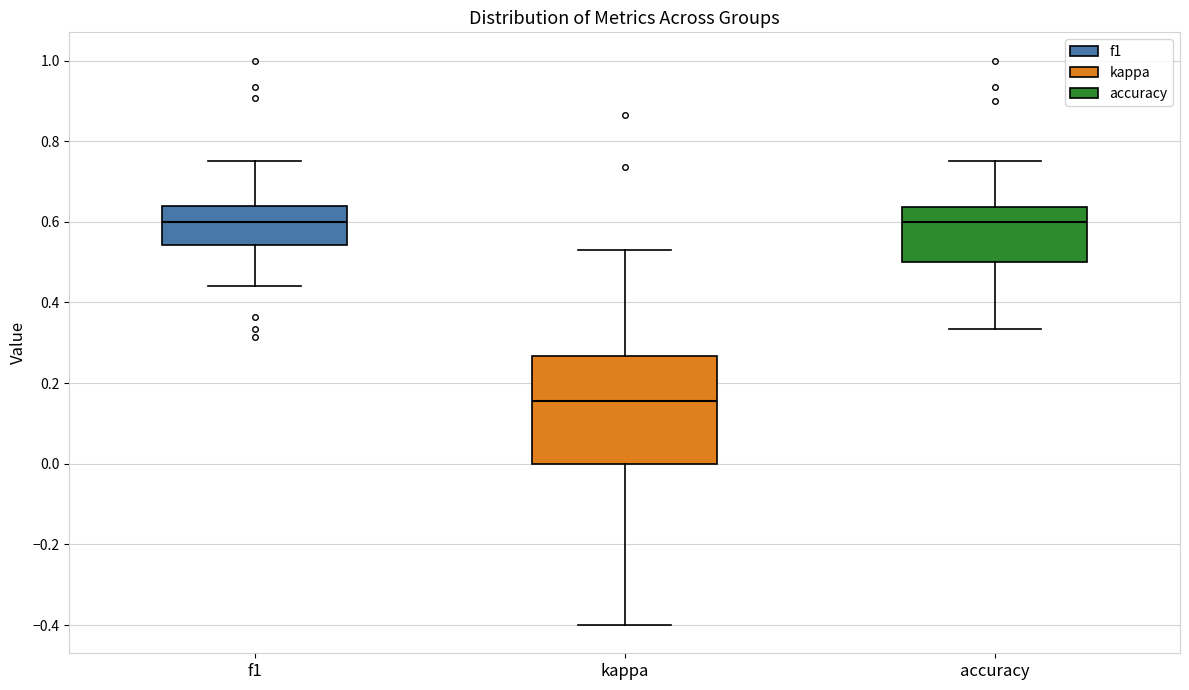

Comparing the boxes themselves (not the whiskers), which one is the tallest?

kappa